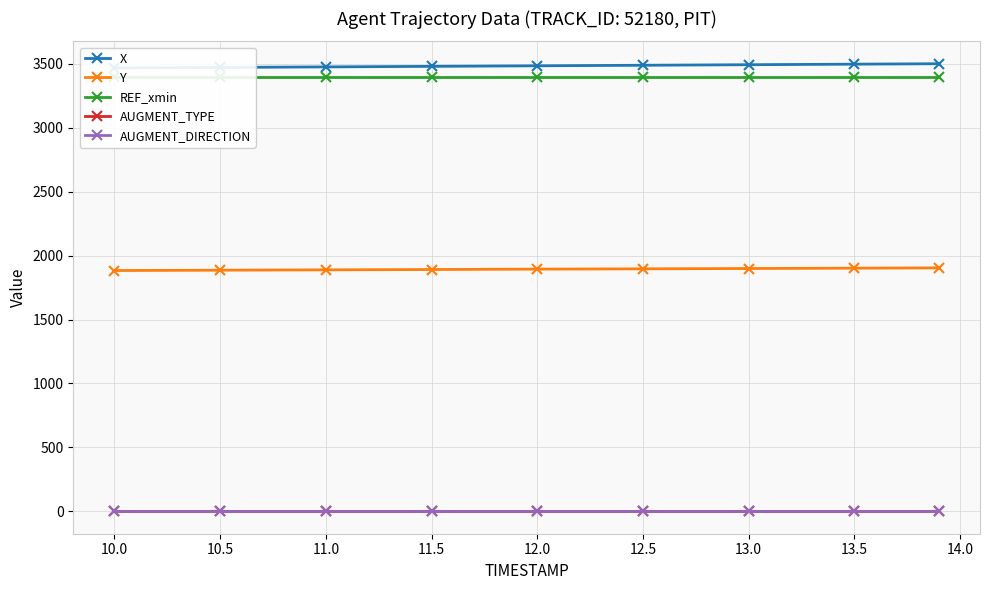

What is the lowest value of the Y series?

1883.0